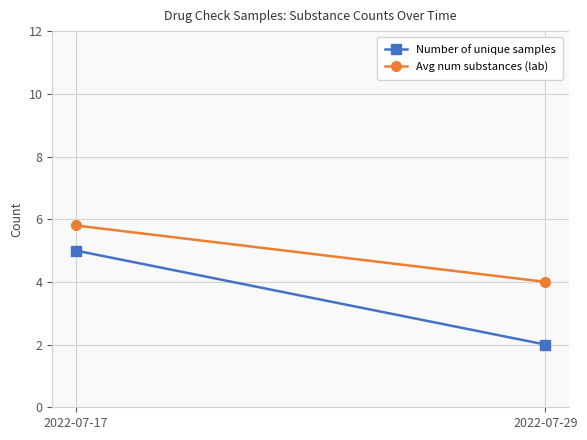

The Number of unique samples series shows 2.0 at 2022-07-29. True or false?

True